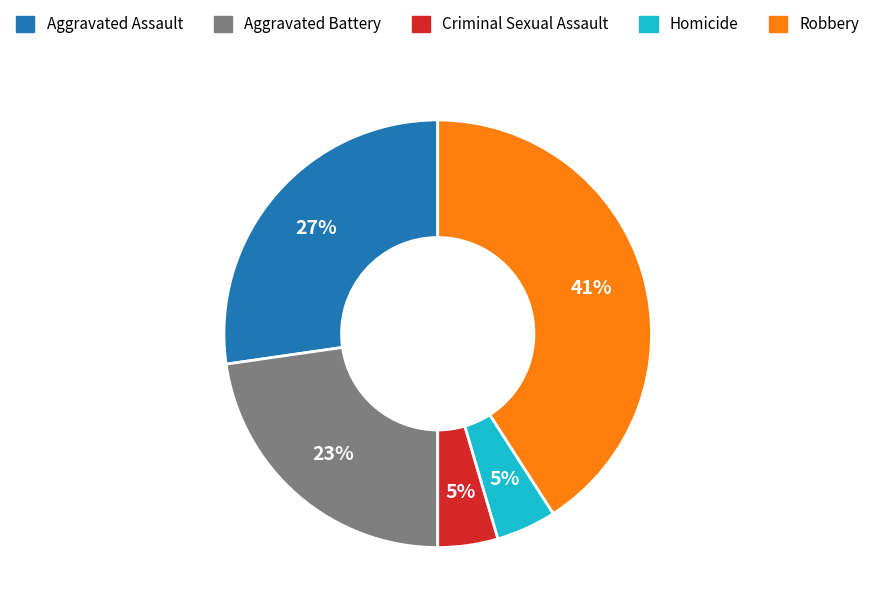

Is it true that Criminal Sexual Assault is 5% of the pie?

True